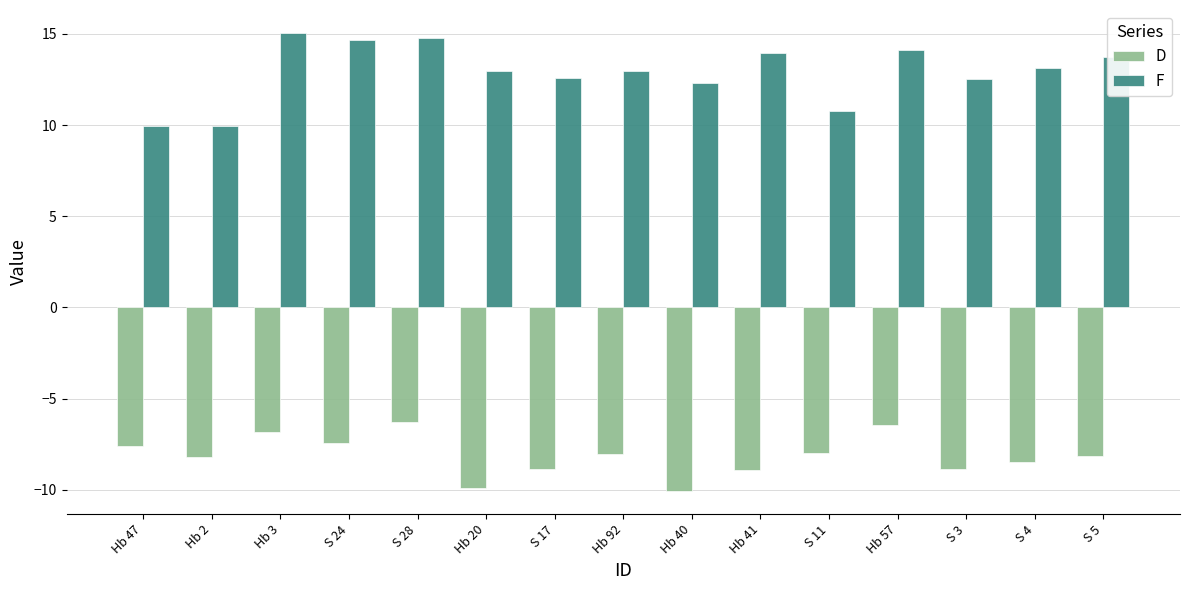

Which series has the largest range (max minus min)?

F